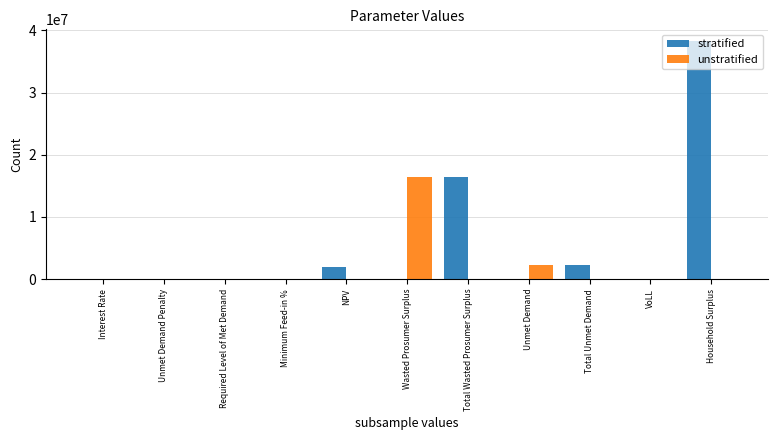

What is the maximum value for stratified?

38262704.3